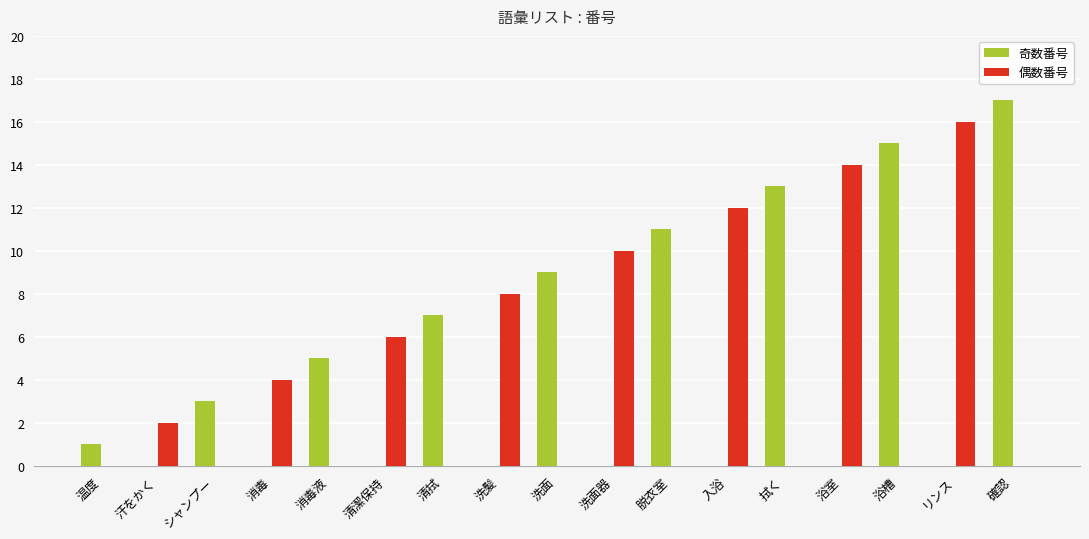

Reading left to right, what are all the values shown in this chart?

奇数番号: 温度=1	汗をかく=0	シャンプー=3	消毒=0	消毒液=5	清潔保持=0	清拭=7	洗髪=0	洗面=9	洗面器=0	脱衣室=11	入浴=0	拭く=13	浴室=0	浴槽=15	リンス=0	確認=17
偶数番号: 温度=0	汗をかく=2	シャンプー=0	消毒=4	消毒液=0	清潔保持=6	清拭=0	洗髪=8	洗面=0	洗面器=10	脱衣室=0	入浴=12	拭く=0	浴室=14	浴槽=0	リンス=16	確認=0